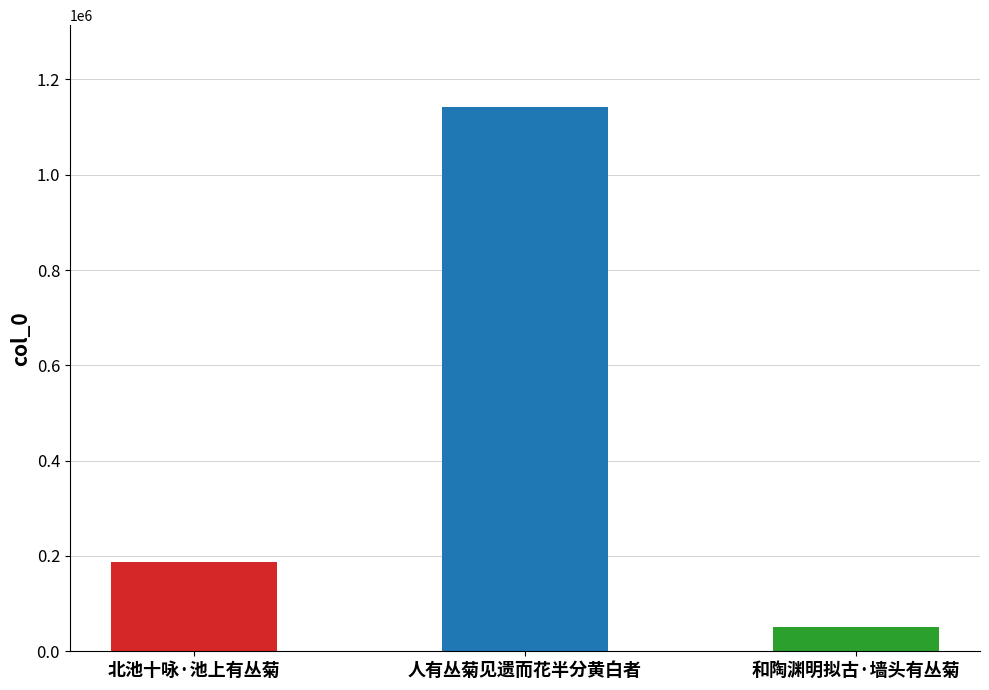

Count the values in the range 50218 to 1142539.

3